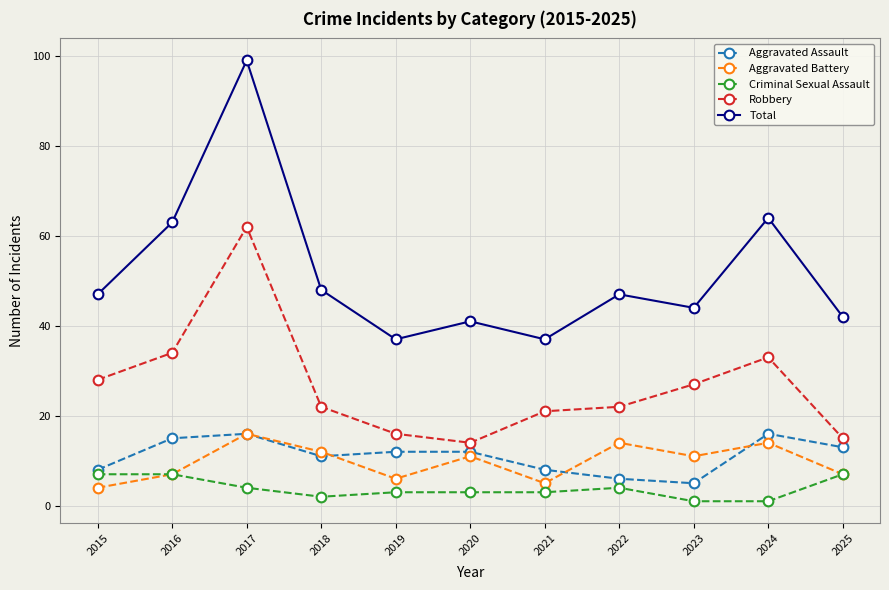

What is the value of the Robbery point at the 3rd from the left?

62